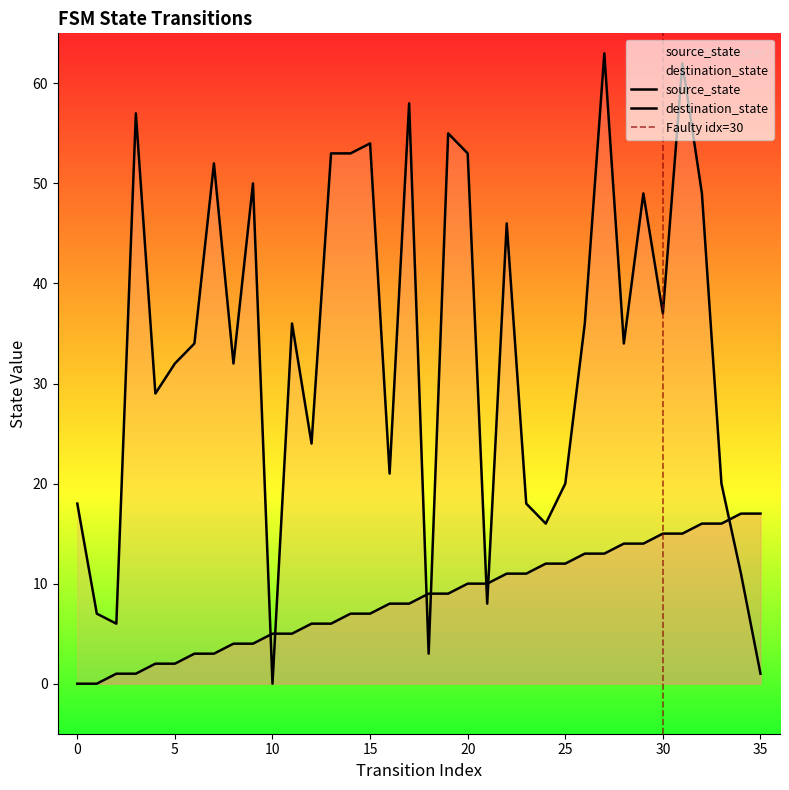

List the series in order of their overall mean, highest first.

destination_state, source_state